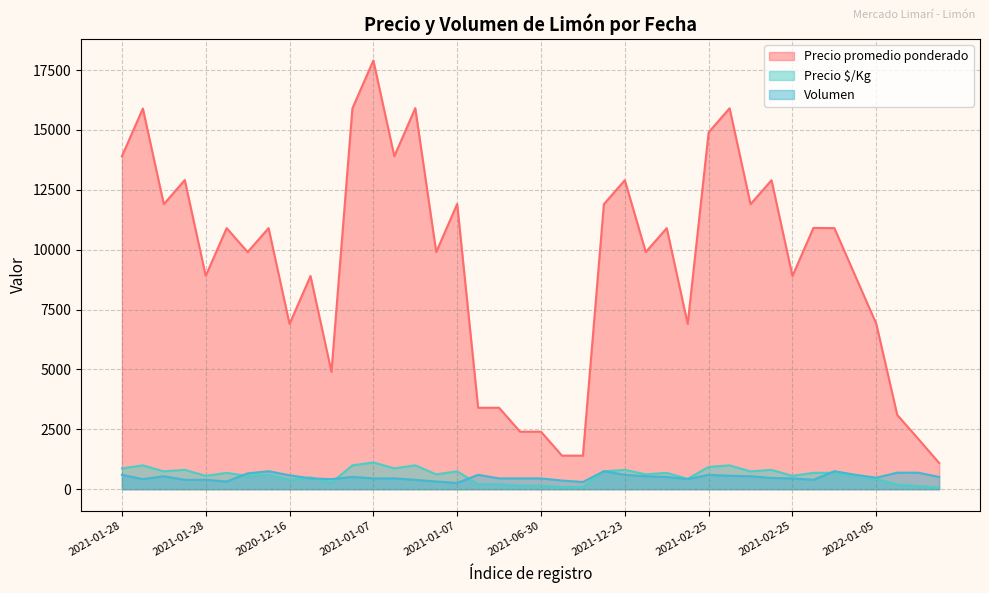

Rank the series at 2020-12-16 from highest to lowest value.

Precio promedio ponderado, Volumen, Precio $/Kg